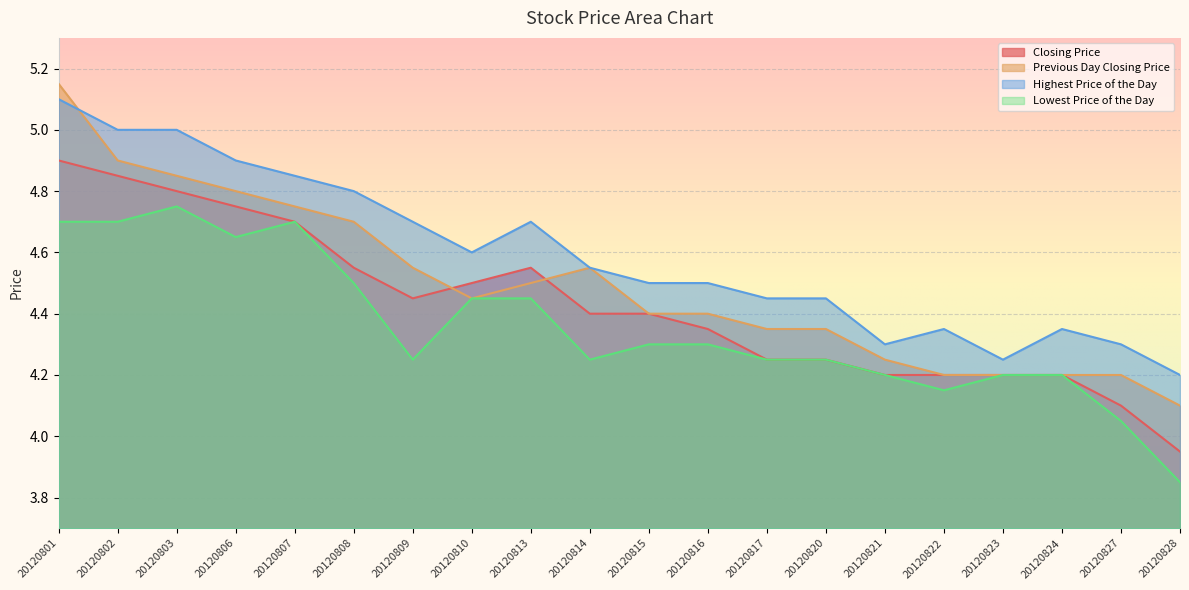

At which label is Lowest Price of the Day closest to 4?

20120827